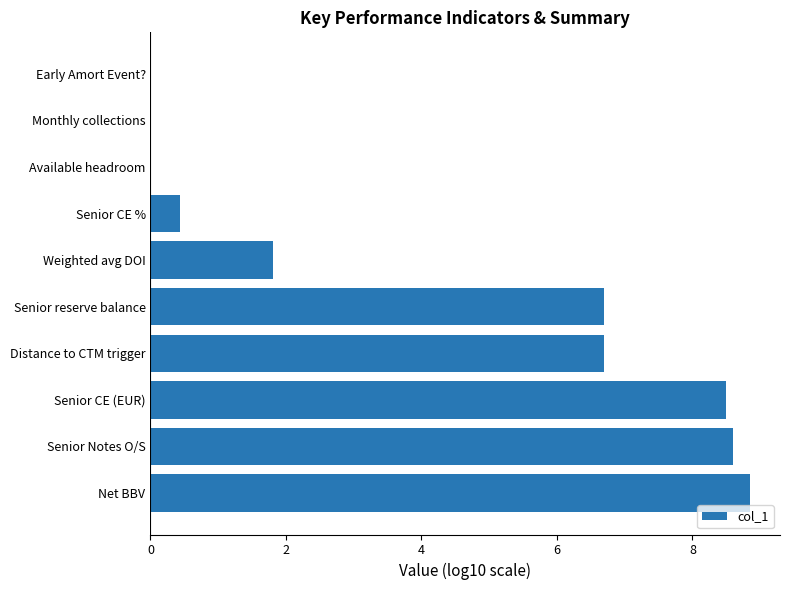

Are the bars horizontal?

Yes